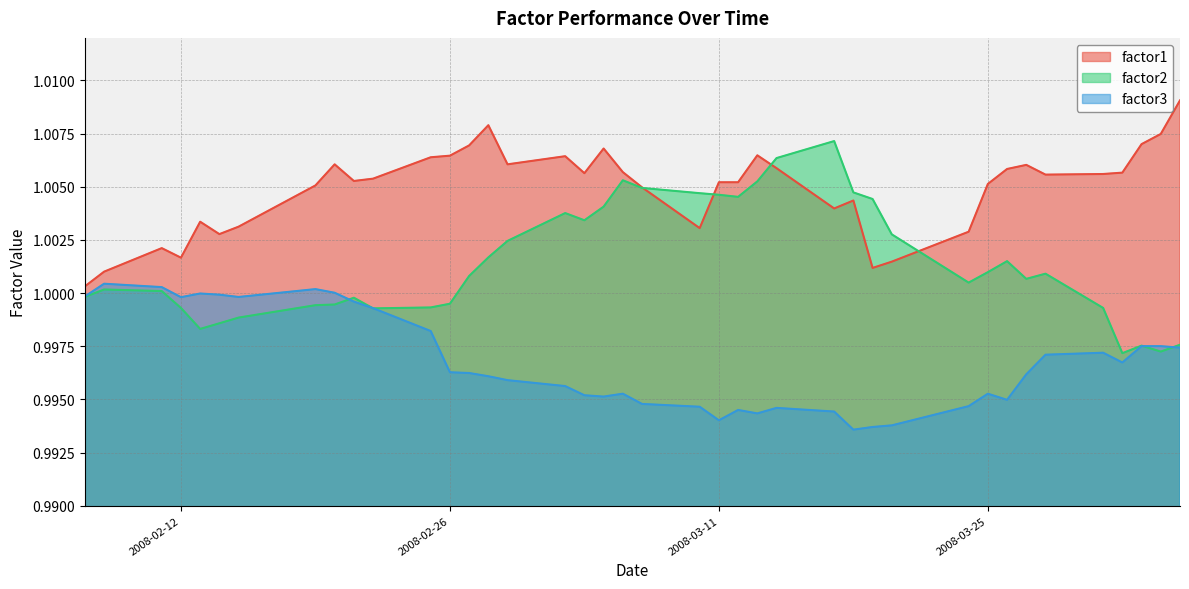

How many interior local peaks does the factor3 series have?

9